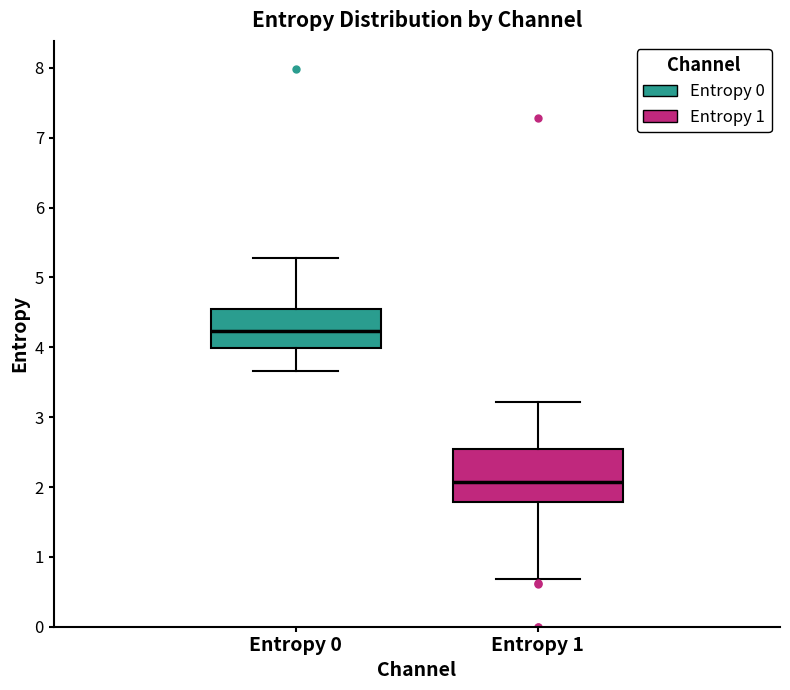

Reading left to right, read every box against the y-axis: the position of its median line, the range the box covers, and the ends of its whiskers. The values are not printed on the chart, so give them approximately, as read against the axis.

Entropy 0: median 4.2, box 4.0 to 4.6, whiskers 3.7 to 5.3
Entropy 1: median 2.1, box 1.8 to 2.5, whiskers 0.7 to 3.2